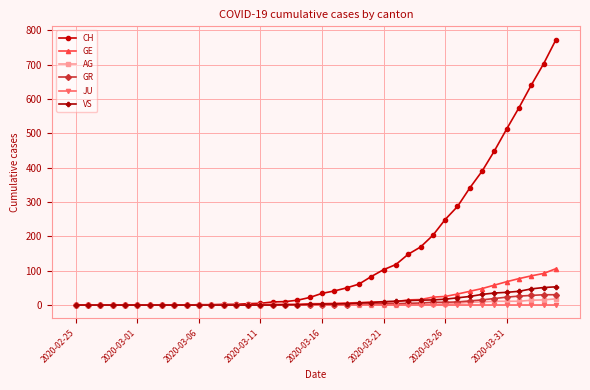

What is the highest value of the VS series?

53